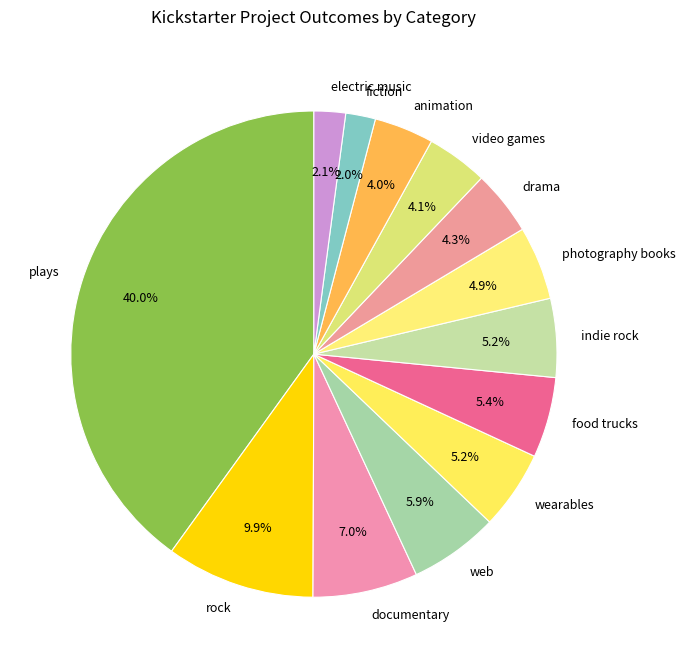

Do wearables and fiction together represent more than half of the pie?

No